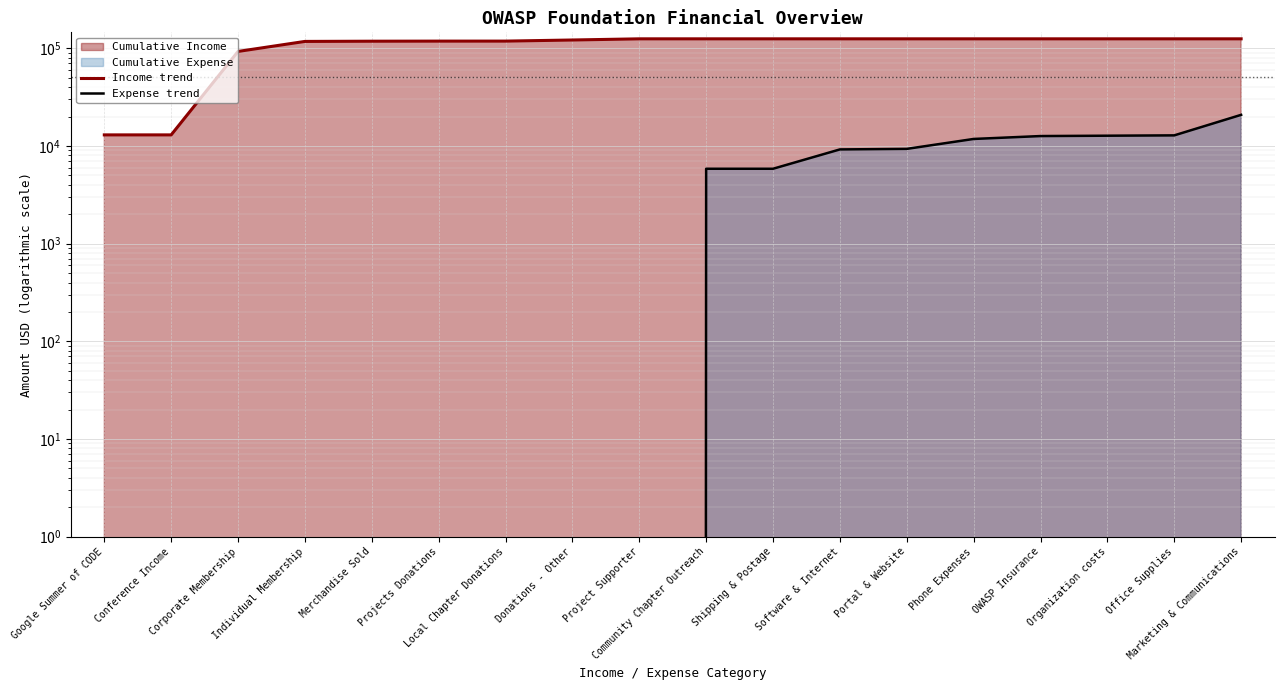

What position from the right is Shipping & Postage?

8